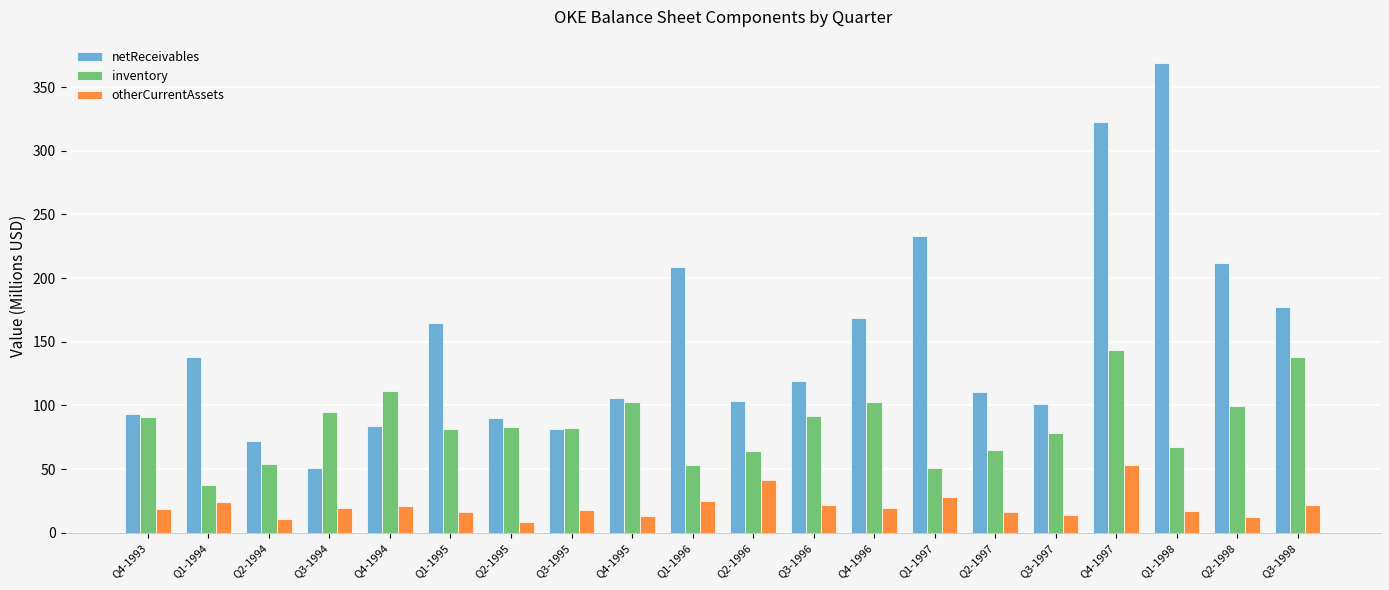

At how many categories does at least one series exceed 160?

8